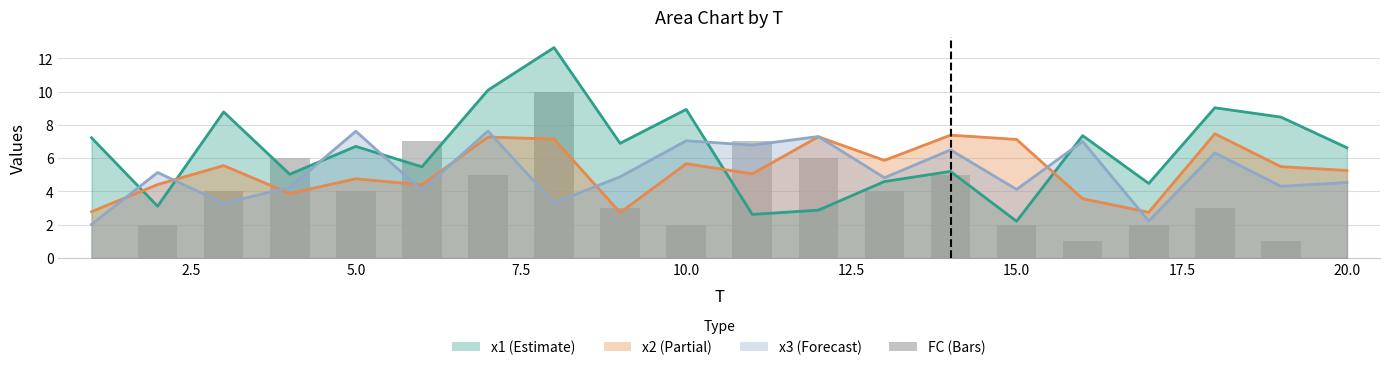

Does the chart contain any negative values?

No